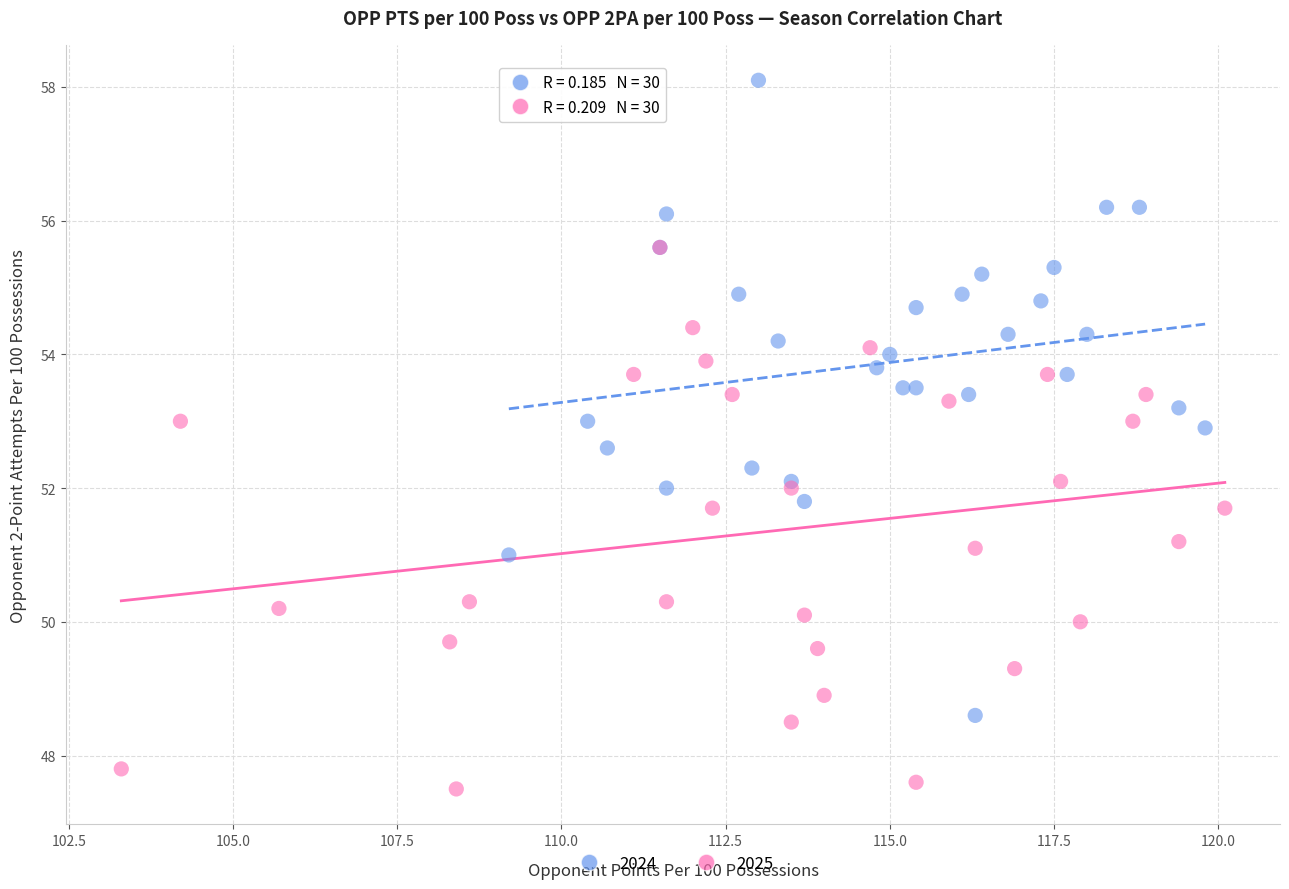

Which series reaches the minimum Y coordinate?

2025